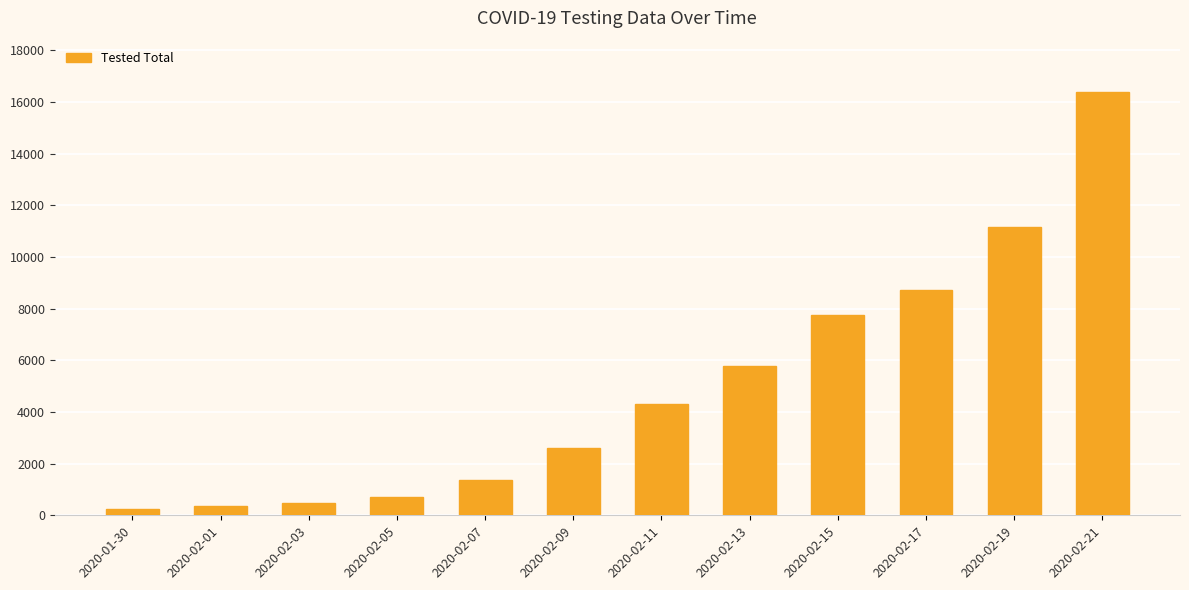

What is the change in value from 2020-02-17 to 2020-02-19?

+2455